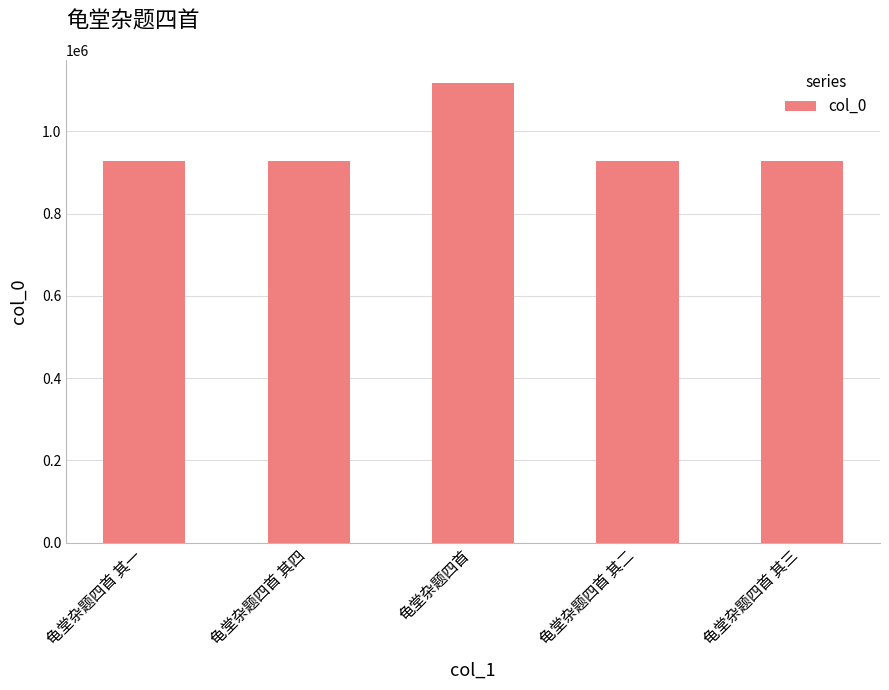

At which label is the value closest to 1023763?

龟堂杂题四首 其一